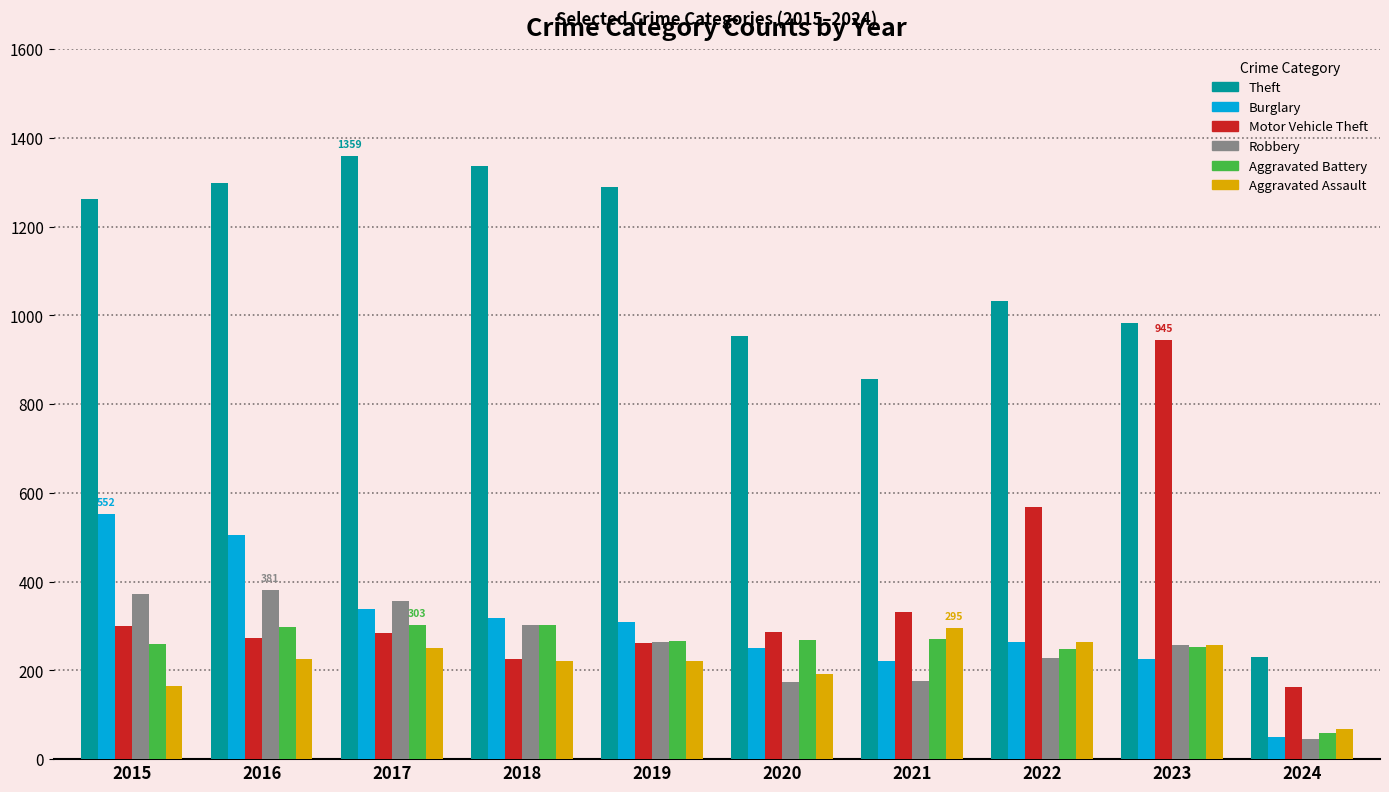

What is the average value of the Burglary series?

303